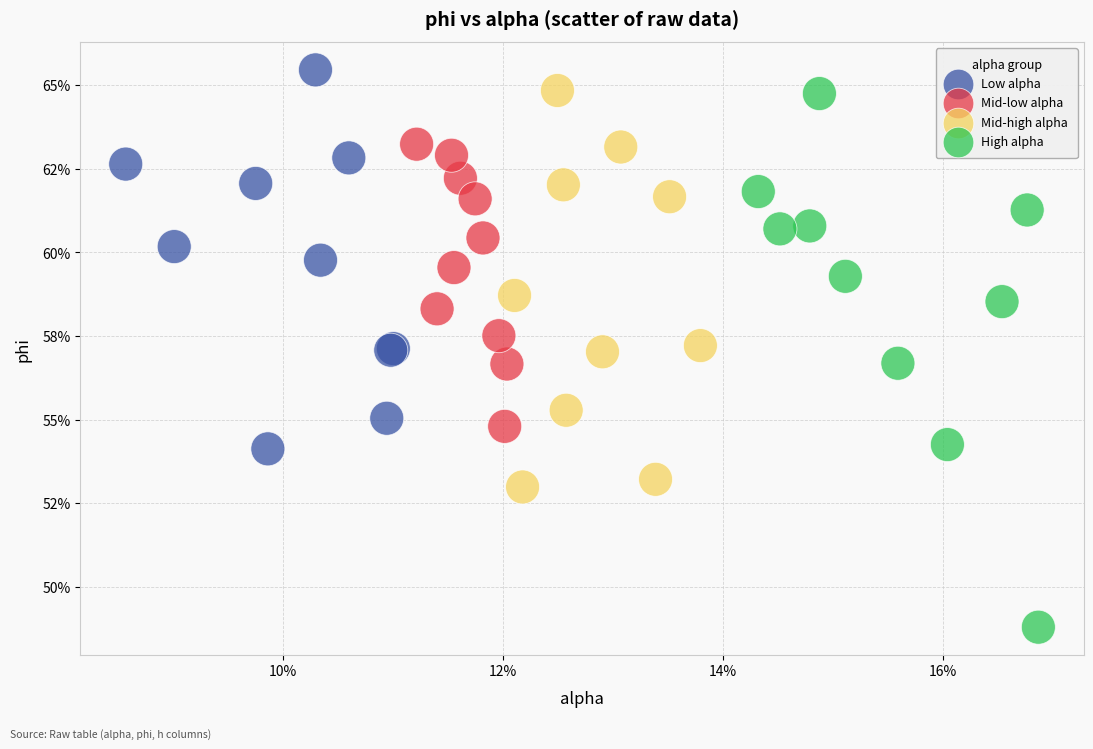

Which series contains the highest Y value?

Low alpha